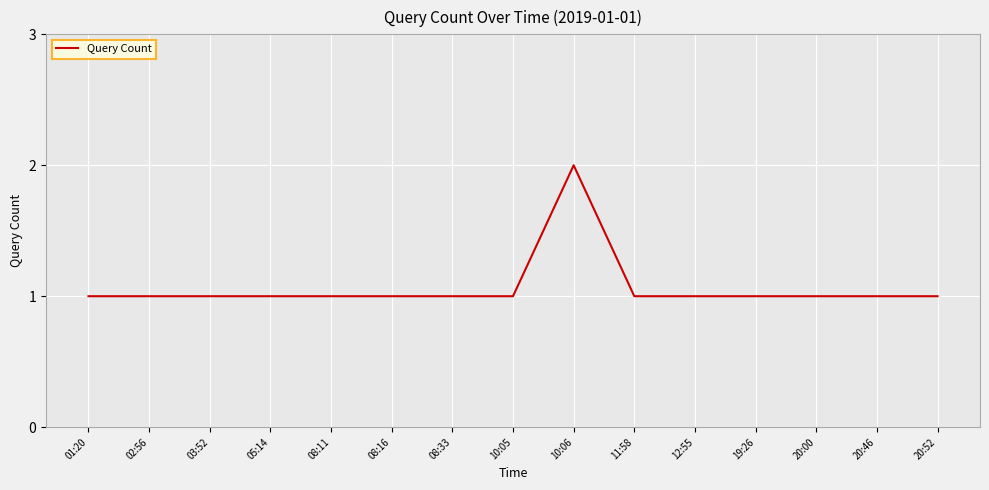

Is it true that the value at 19:26 is 2?

False